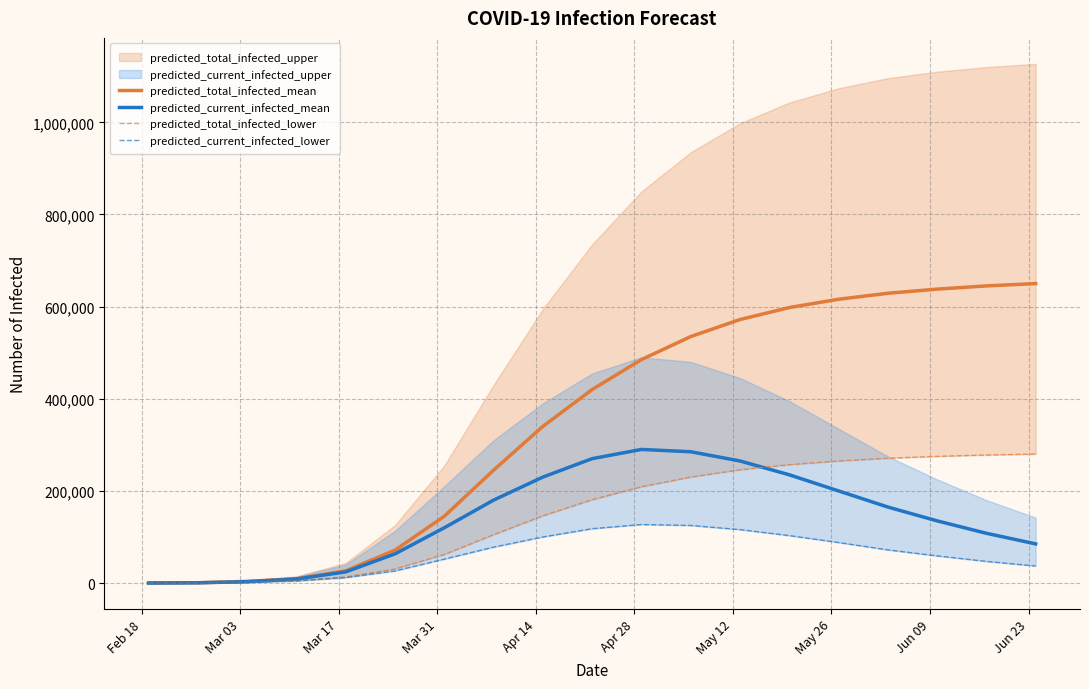

True or false: predicted_current_infected_mean and predicted_current_infected_lower cross at least once.

False